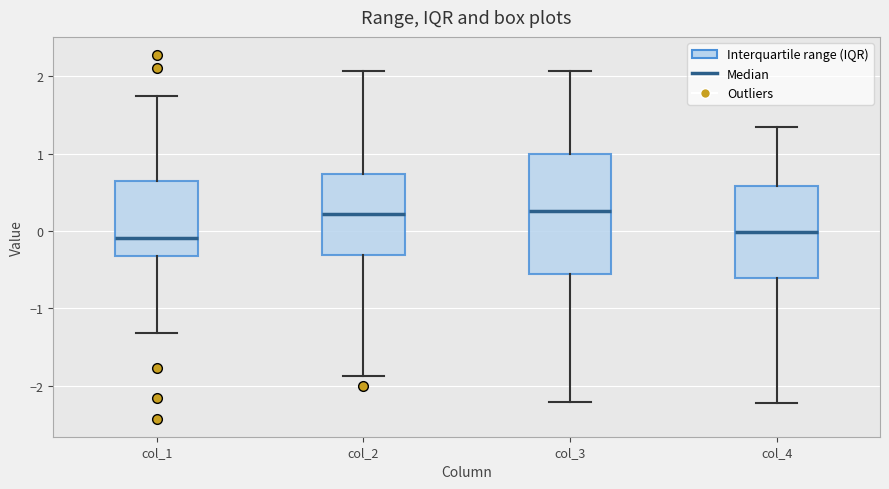

Reading left to right, transcribe this box plot: for each box, give where its median line is, the range the box spans, and where its two whiskers end, as read against the y-axis. The values are not printed on the chart, so give them approximately, as read against the axis.

col_1: median -0.1, box -0.3 to 0.6, whiskers -1.3 to 1.7
col_2: median 0.2, box -0.3 to 0.7, whiskers -1.9 to 2.1
col_3: median 0.3, box -0.5 to 1.0, whiskers -2.2 to 2.1
col_4: median 0.0, box -0.6 to 0.6, whiskers -2.2 to 1.3